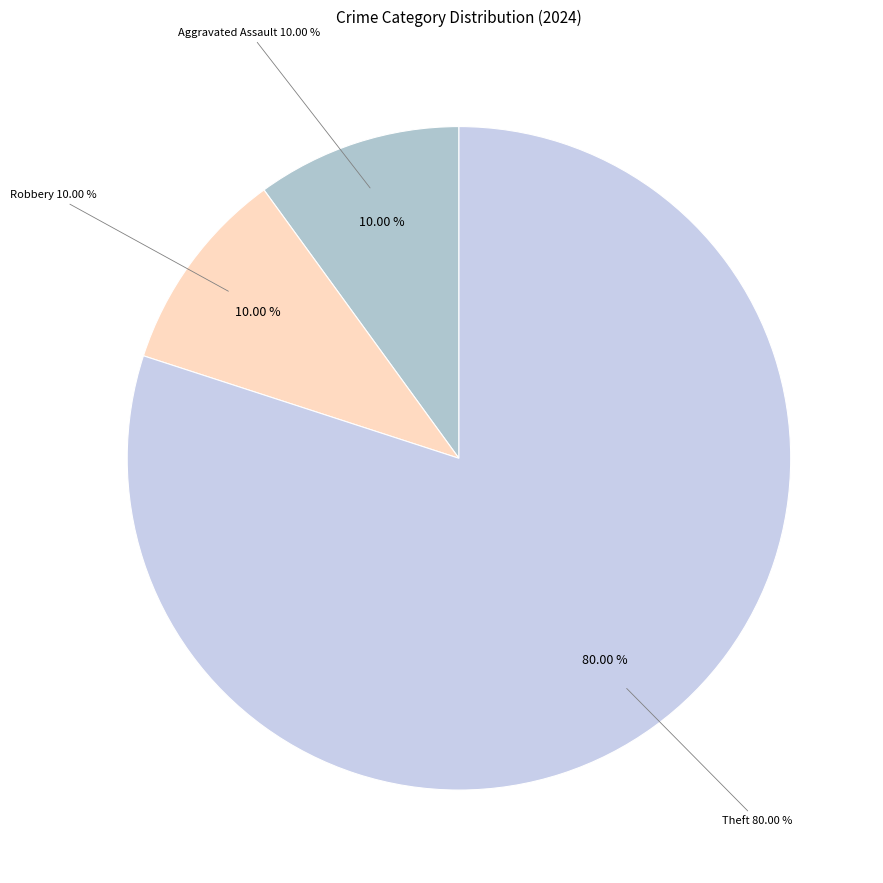

Which category has the biggest portion of the pie?

Theft